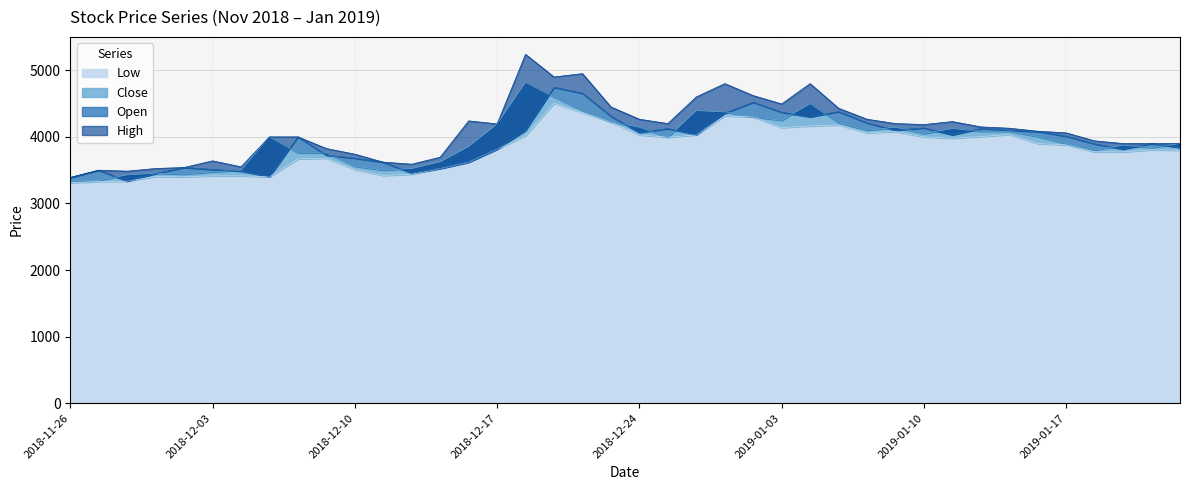

True or false: High and Close intersect in this chart.

False